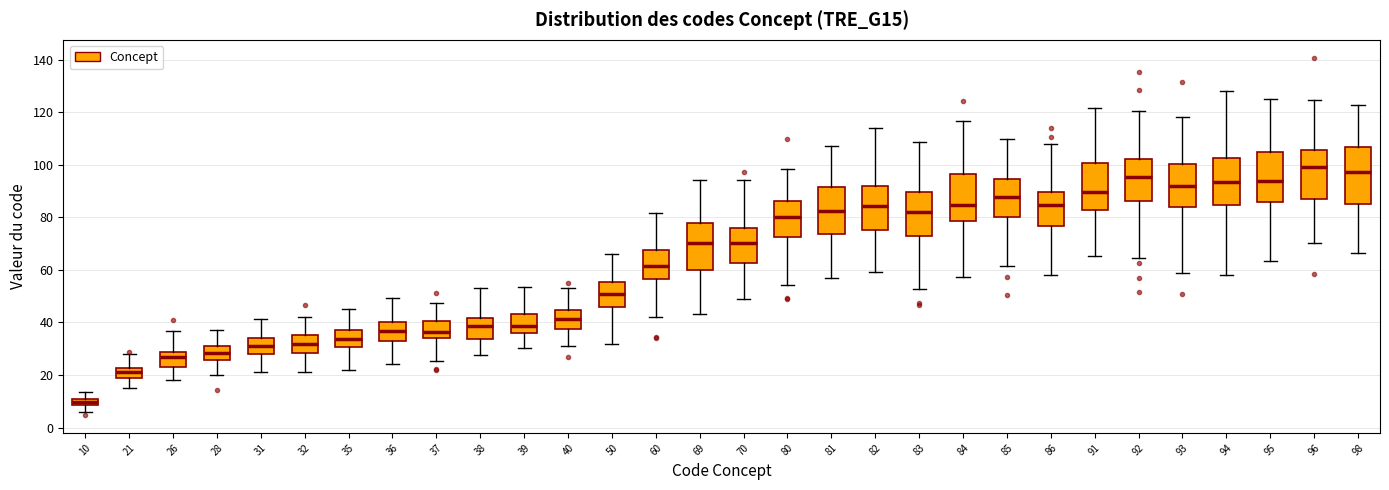

Where does the lower whisker of the box at x = 28 end on the y-axis? The values are not printed on the chart, so give them approximately, as read against the axis.

20